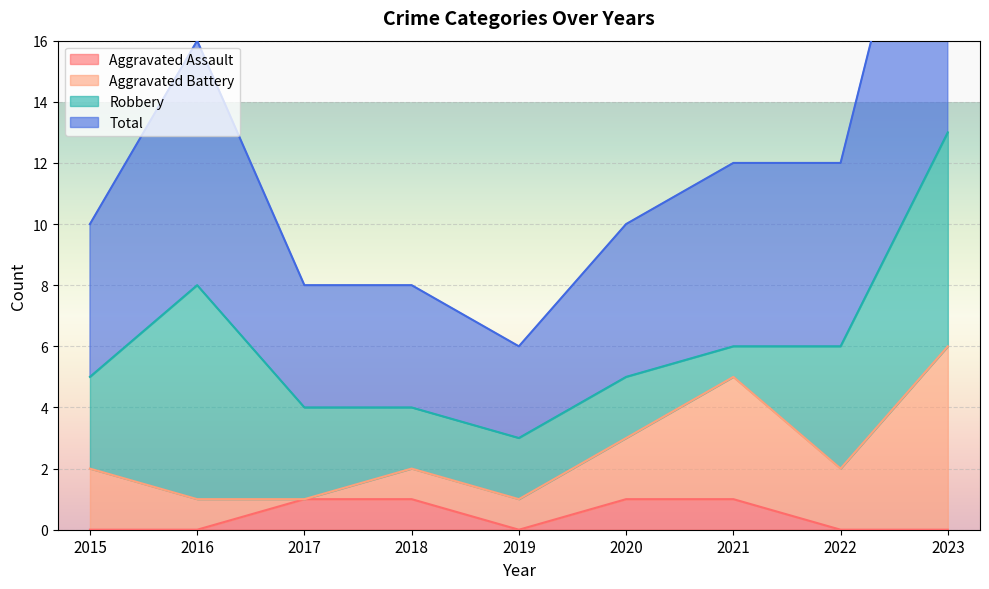

True or false: Aggravated Assault has a value of 2 at 2018.

False